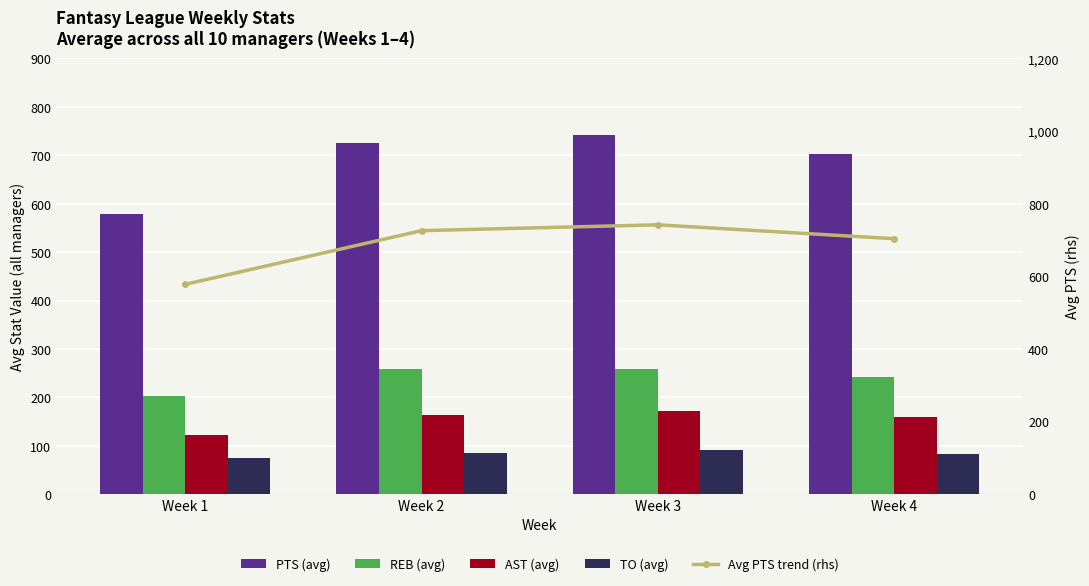

At which category is the sum across all series the highest?

Week 3